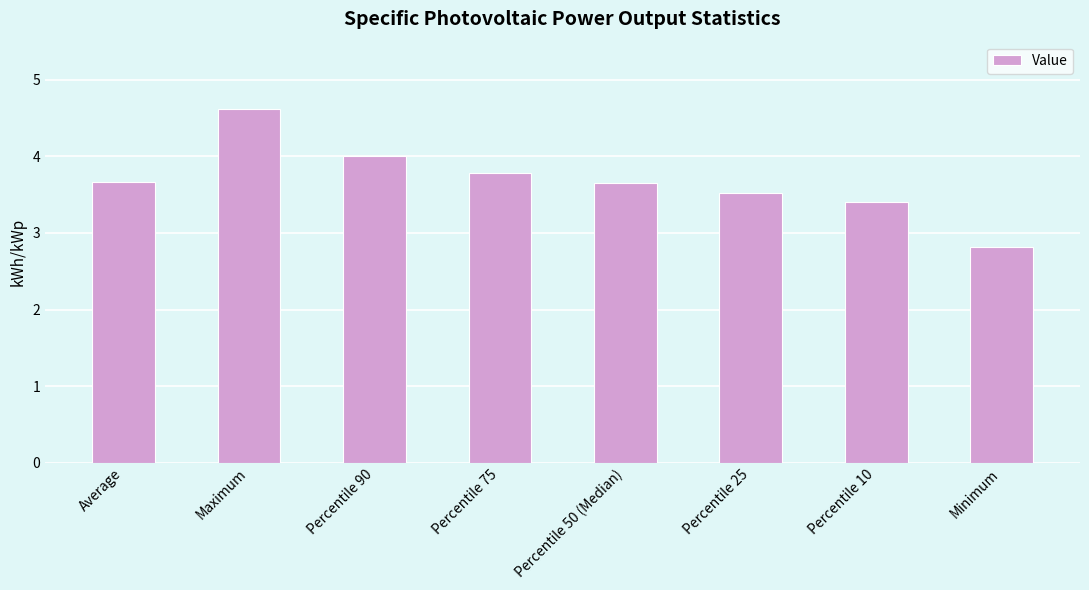

What is the difference between the maximum and minimum values?

1.8